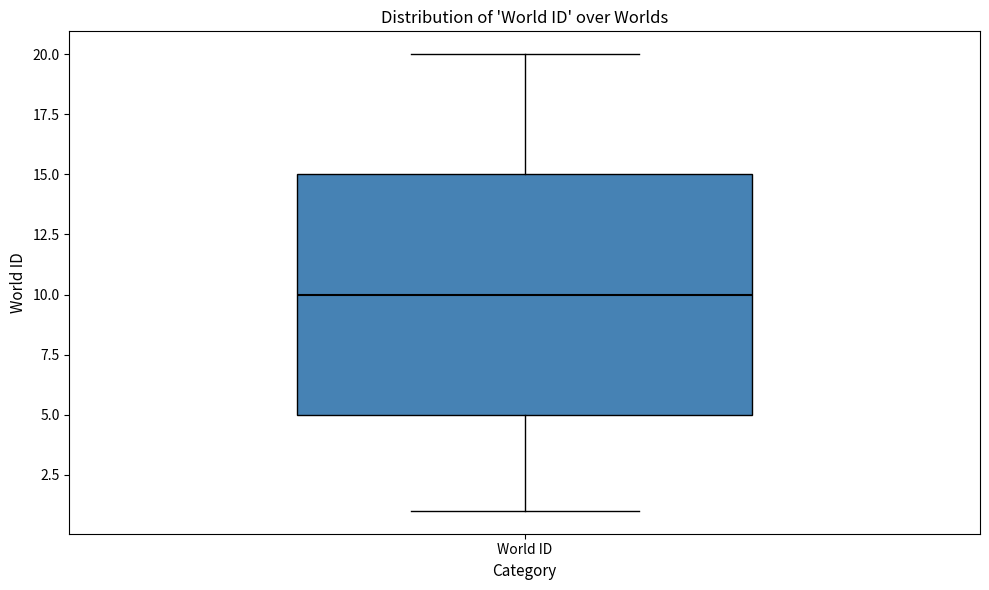

Where does the lower whisker of the box for World ID end on the y-axis? The values are not printed on the chart, so give them approximately, as read against the axis.

1